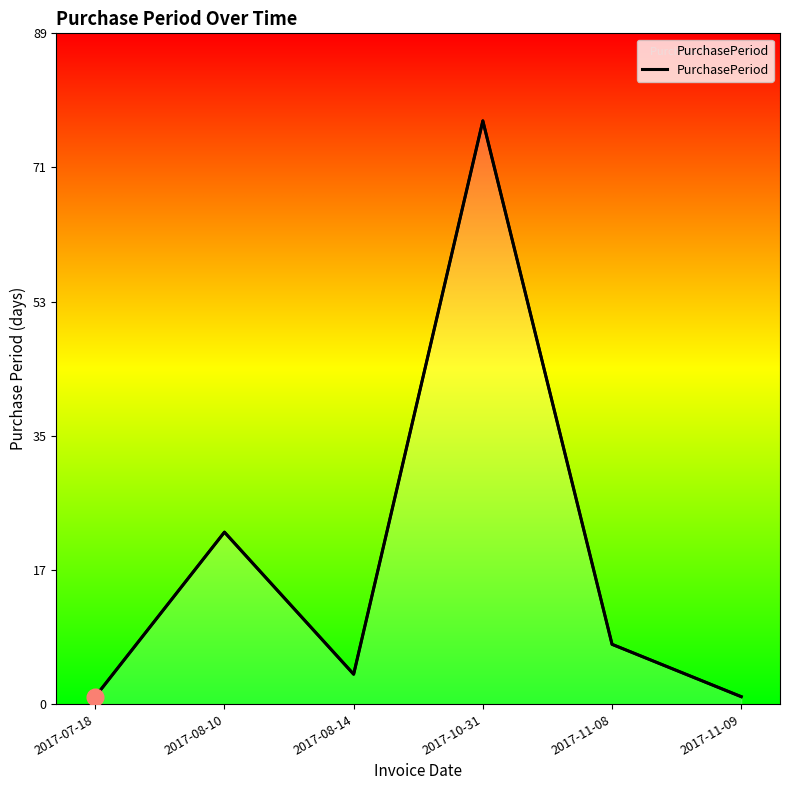

What is the minimum value shown in the chart?

1